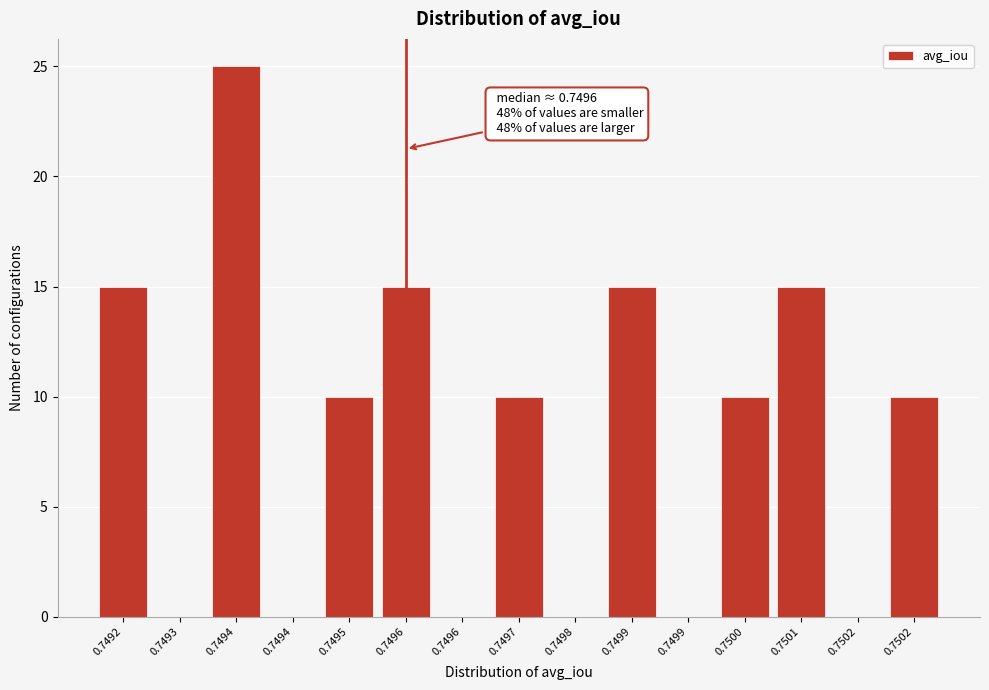

How many data points does each series have?

15